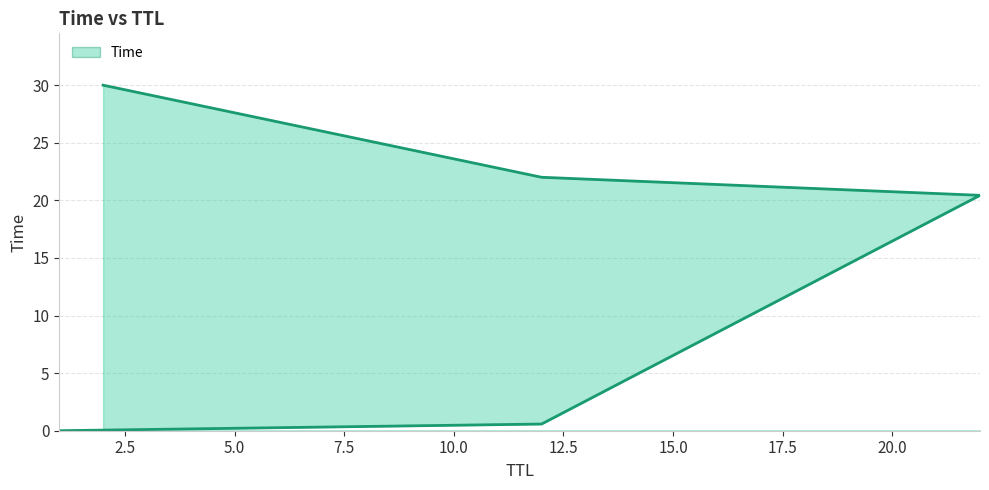

List the labels in order of value, largest first.

2, 12, 22, 12, 1